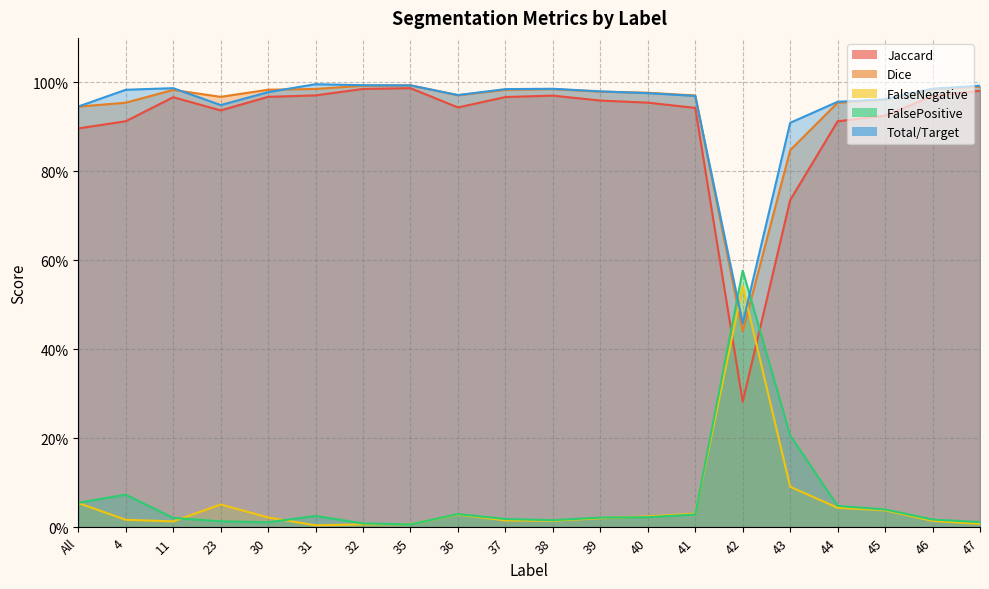

In Total/Target, how many points are higher than both neighbors (excluding endpoints)?

3